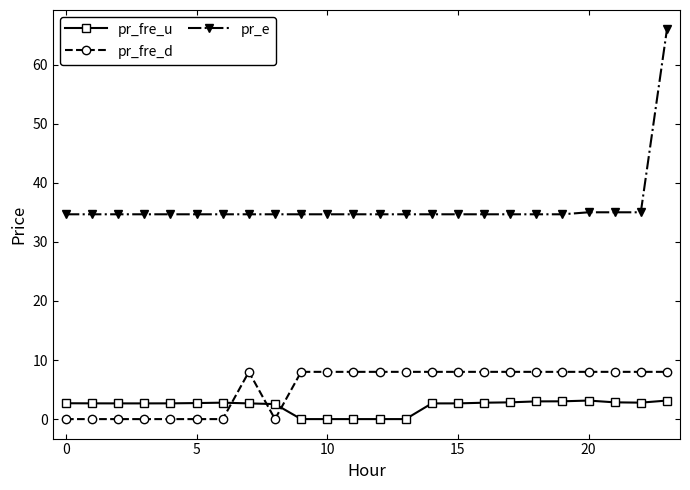

What is the sum of all pr_fre_u values?

52.9